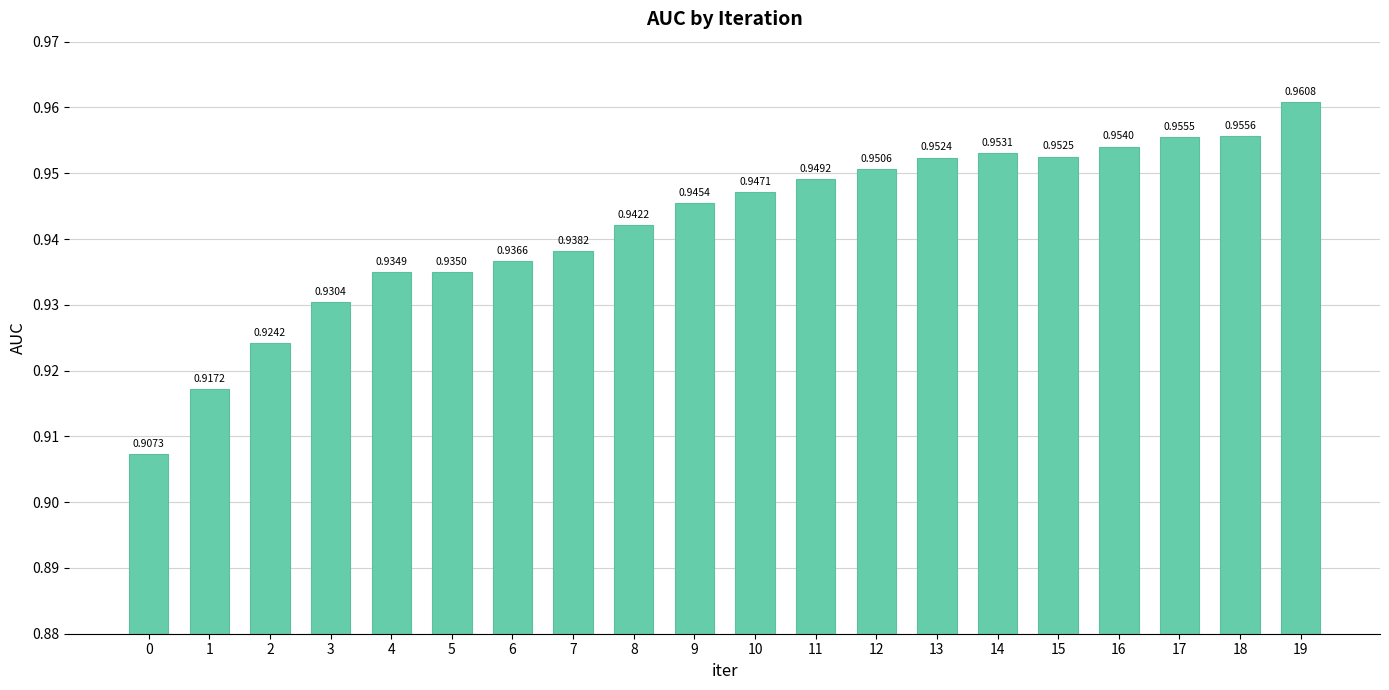

What is the sum of all values?

18.8